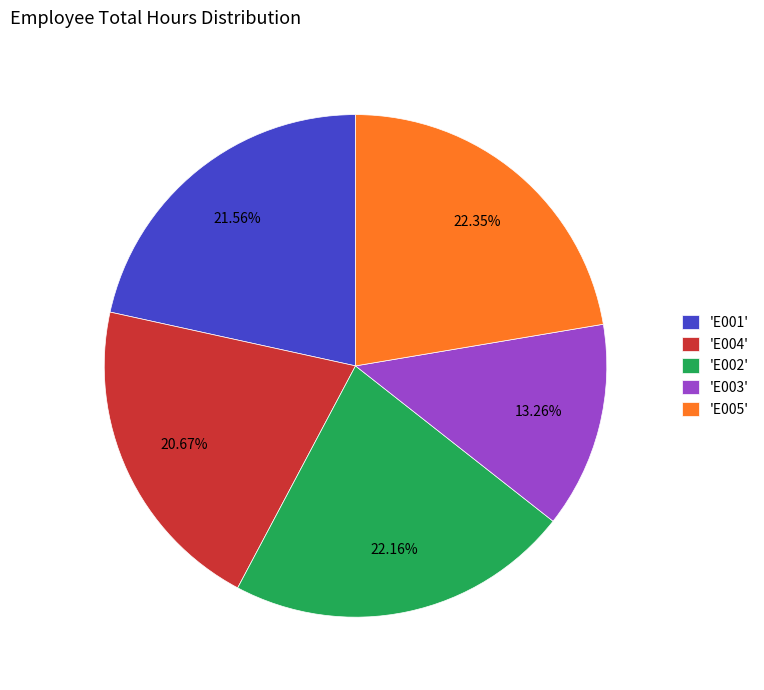

To the nearest percent, what is the average slice percentage?

20%